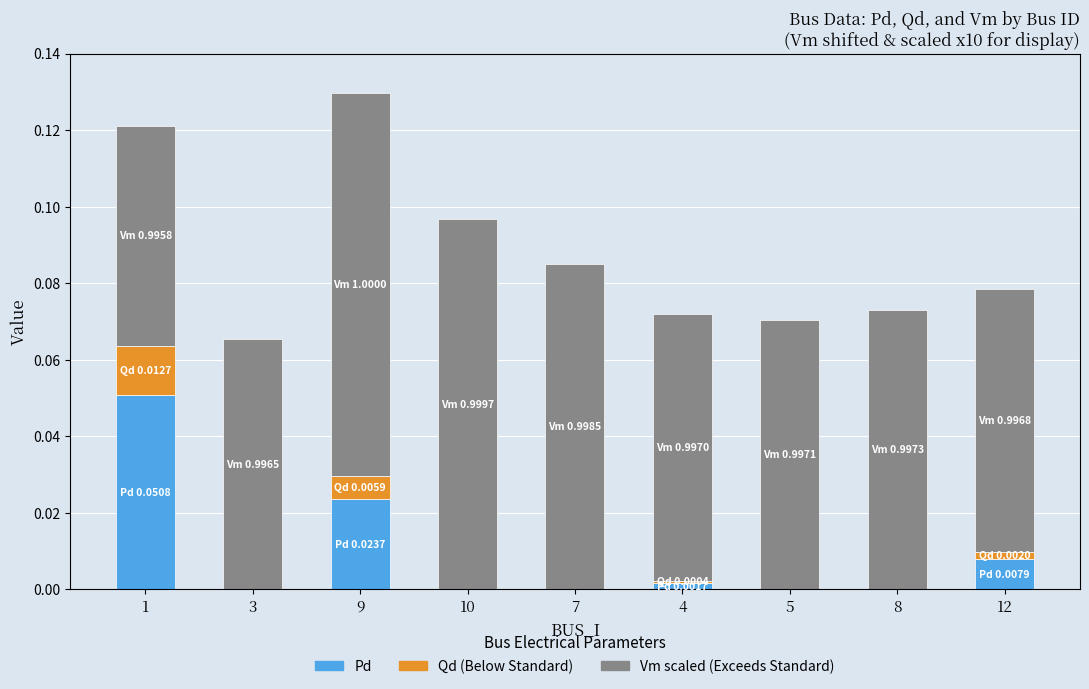

At which category is the sum across all series the highest?

9